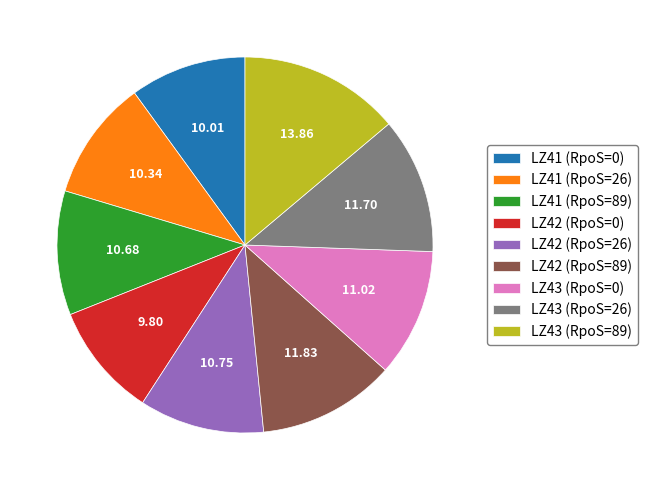

How many segments does this pie chart have?

9